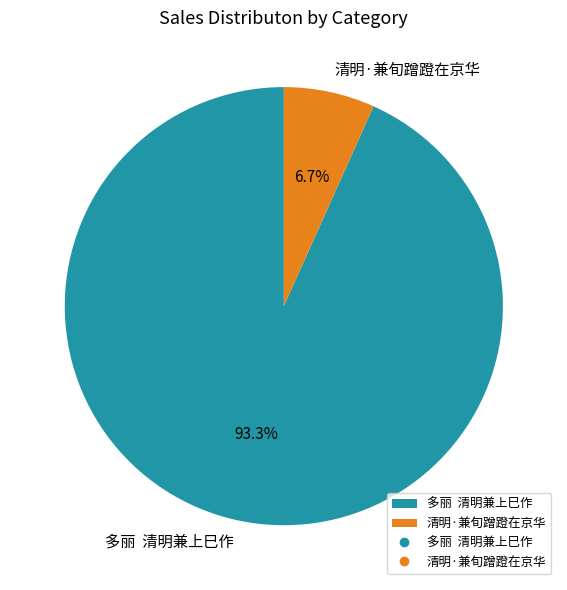

Does 清明·兼旬蹭蹬在京华 represent more than half of the total?

No